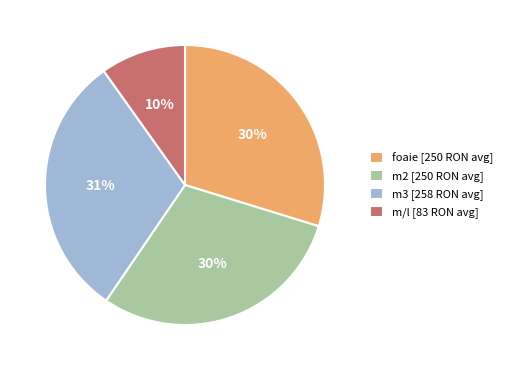

Is the sum of foaie [250 RON avg] and m3 [258 RON avg] greater than half?

Yes